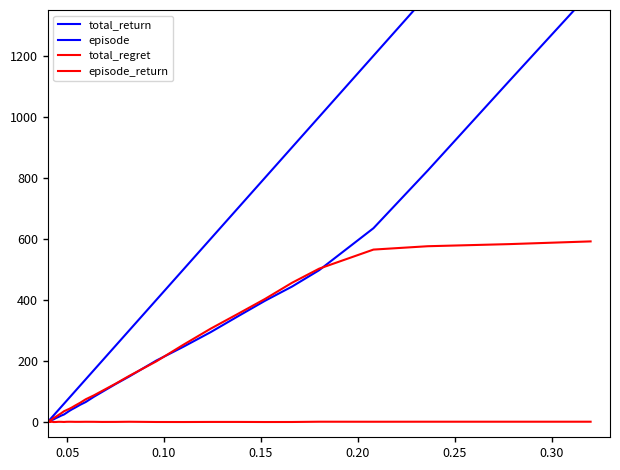

How many lines are shown in the chart?

4